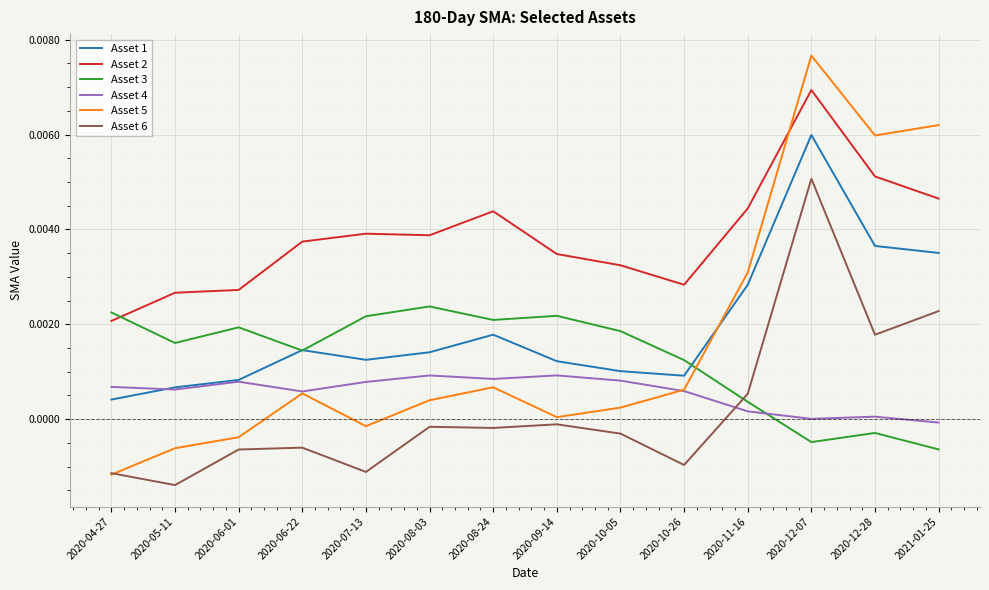

Is it true that Asset 2 equals 0.0 at 2020-06-01?

True